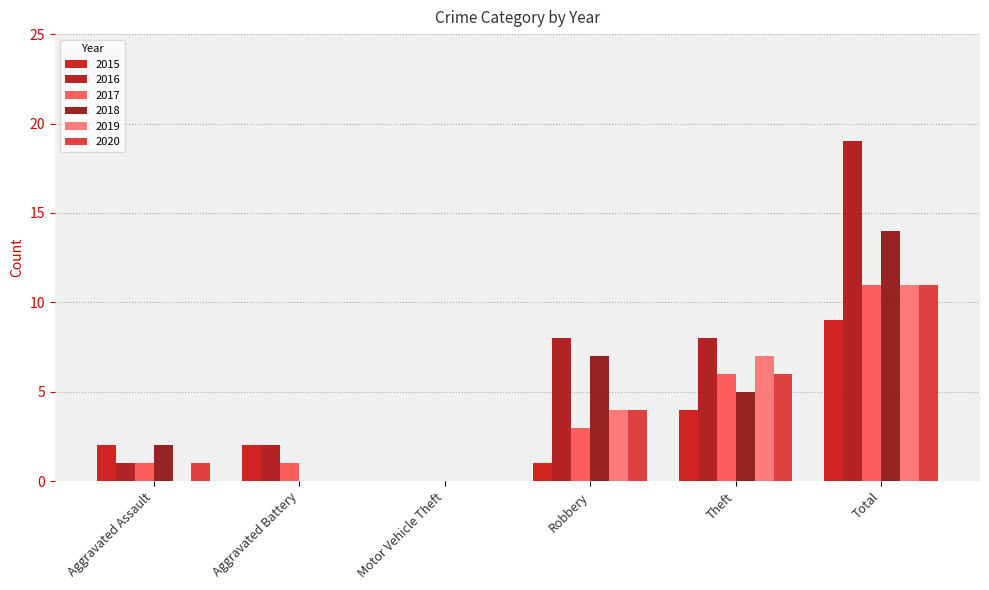

Reading left to right, what are all the values shown in this chart?

2015: 2	2	0	1	4	9
2016: 1	2	0	8	8	19
2017: 1	1	0	3	6	11
2018: 2	0	0	7	5	14
2019: 0	0	0	4	7	11
2020: 1	0	0	4	6	11